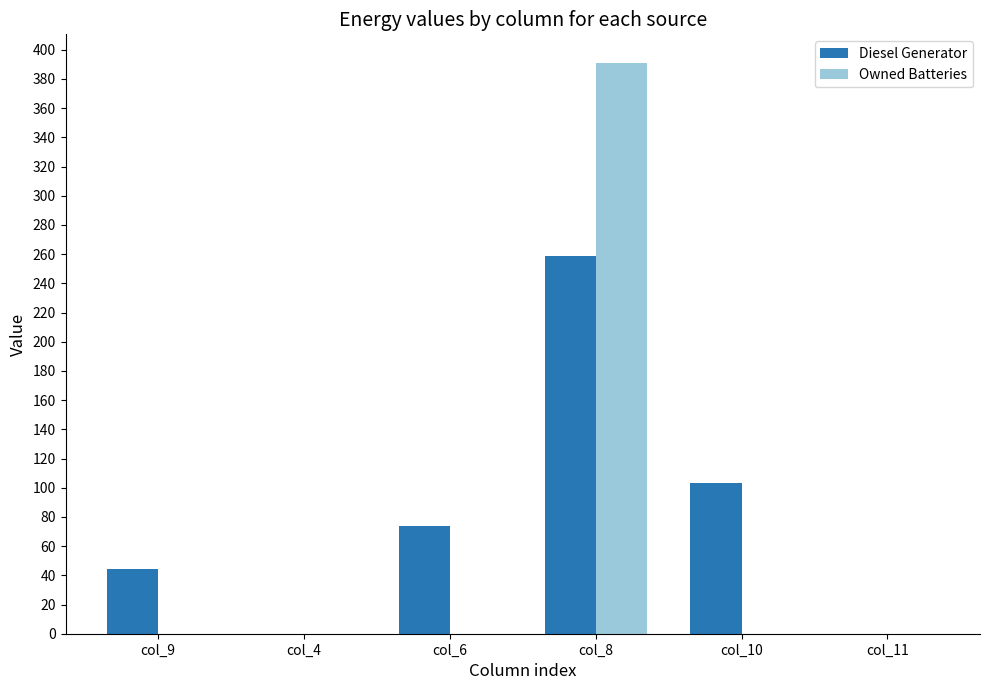

Which series has the widest spread of values?

Owned Batteries